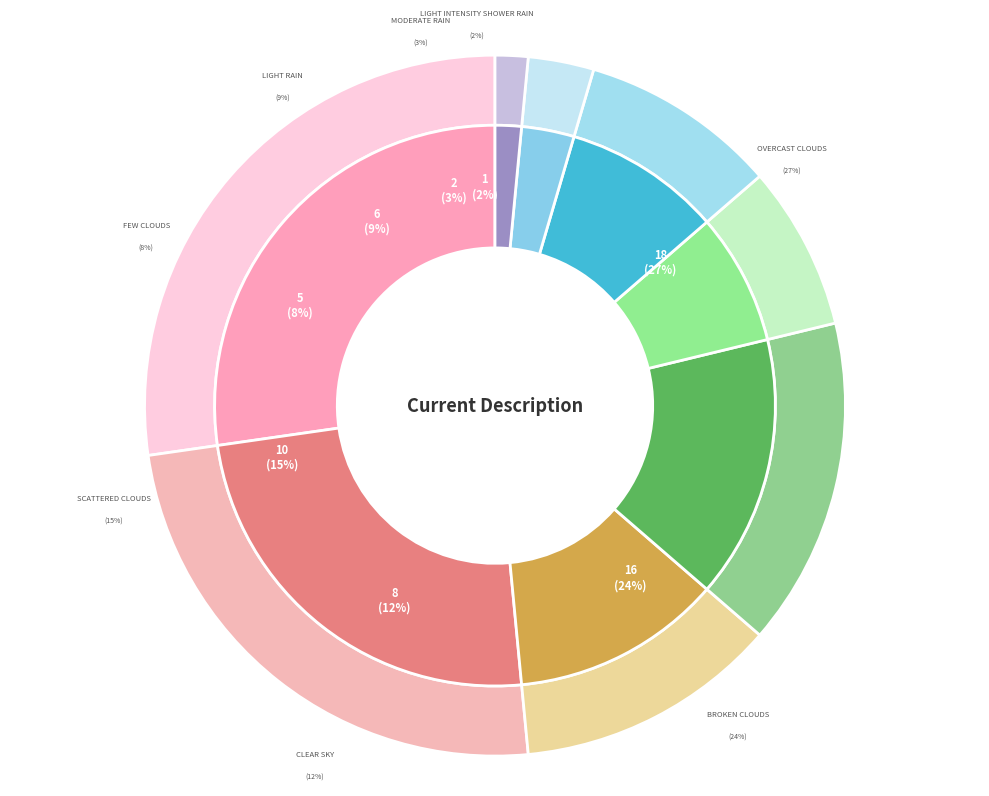

What is the smallest slice in the pie chart?

light intensity shower rain